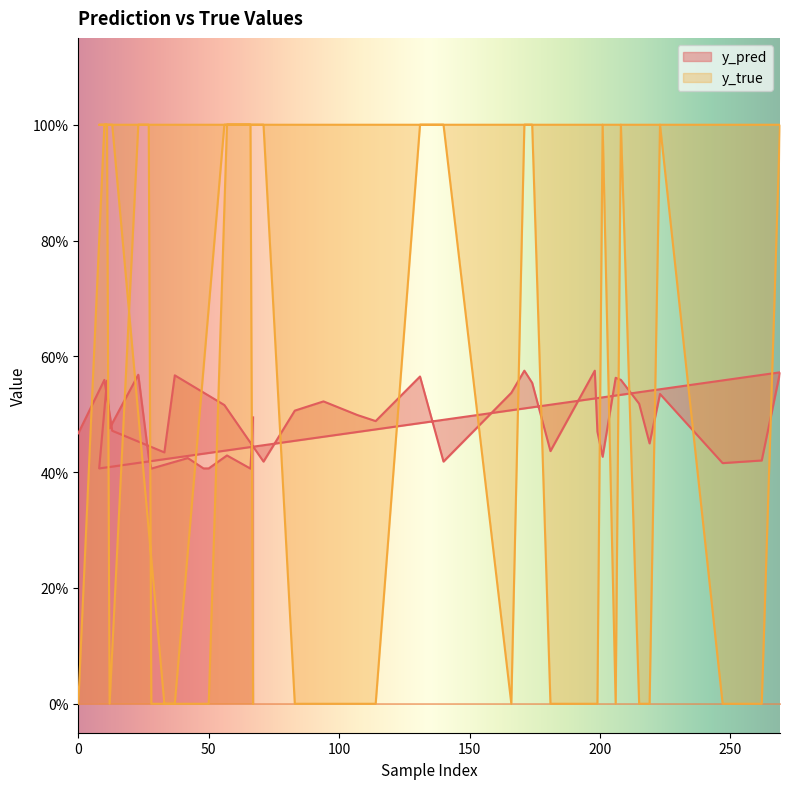

Is the value of y_pred at 94 greater than the value of y_true at 27?

No